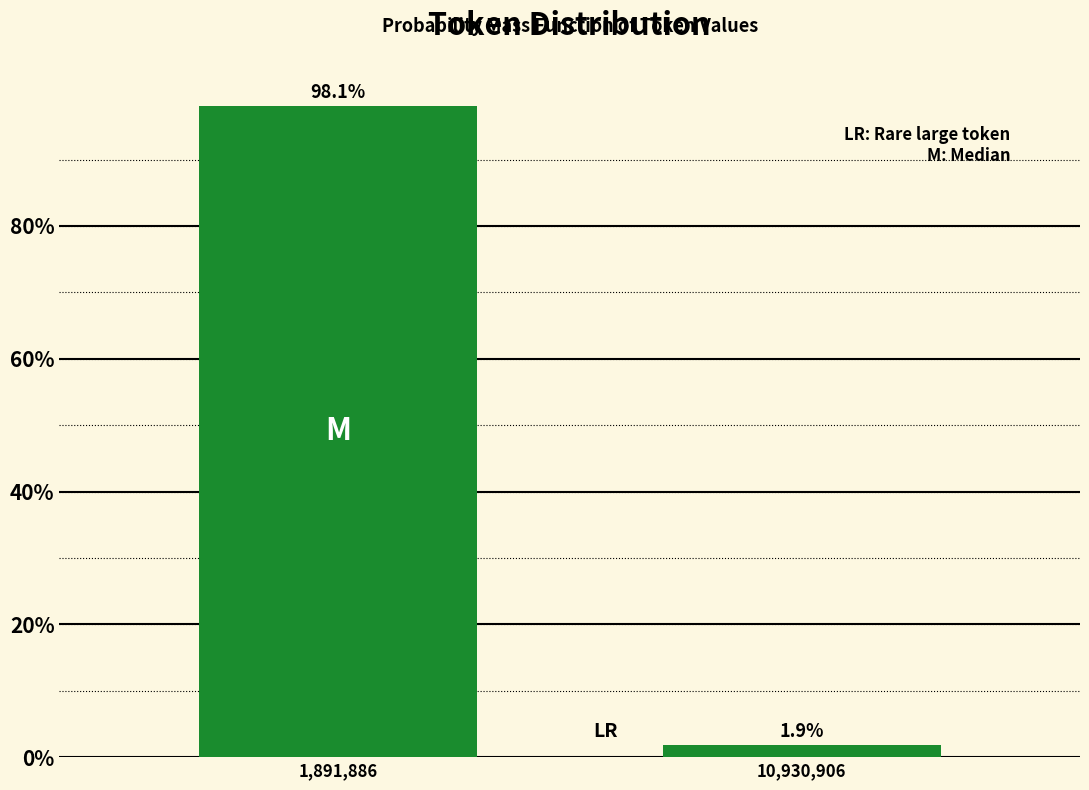

Reading left to right, extract all data points from this chart.

98.1	1.9